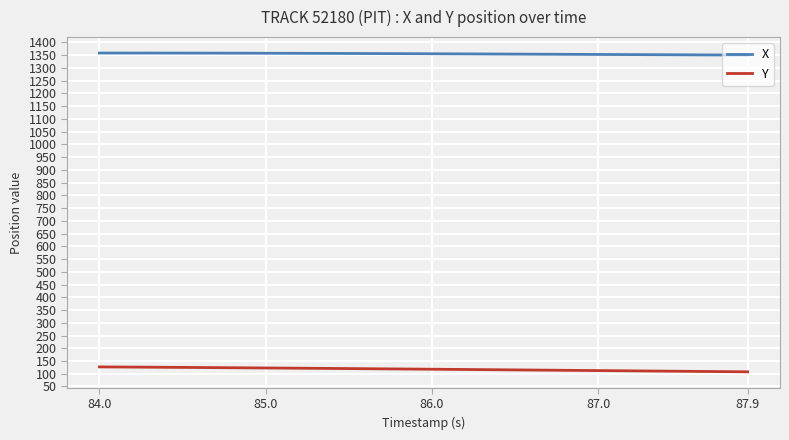

True or false: Y and X cross at least once.

False